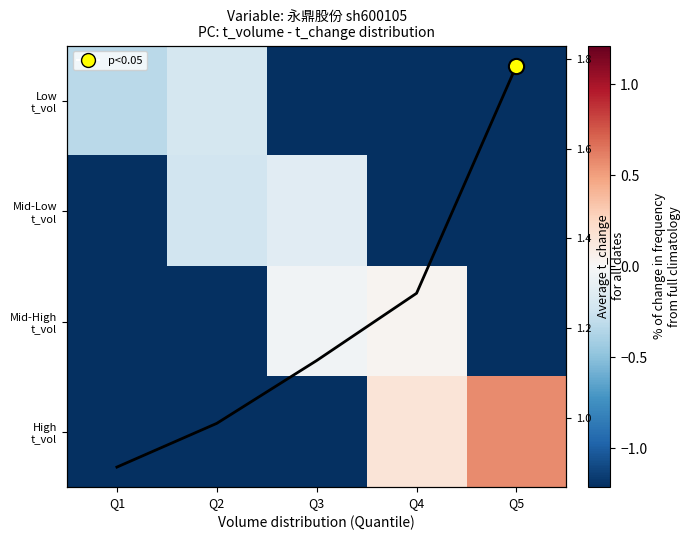

What is the sum of the Low t_vol values at Q5 and Q4?

-2.4